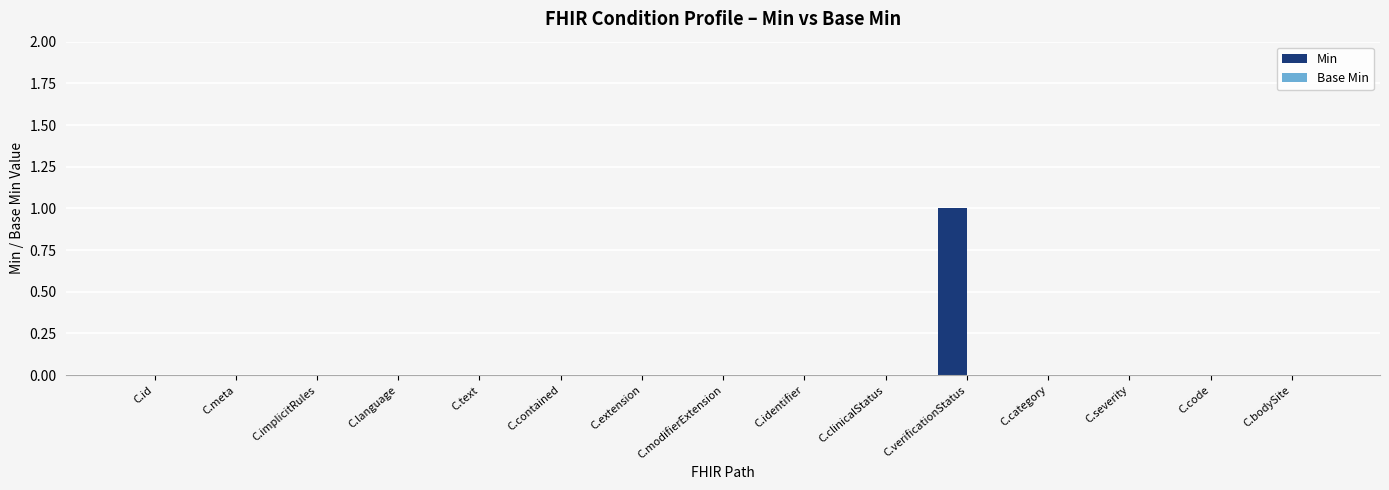

True or false: the data shows 0 at C.bodySite.

True